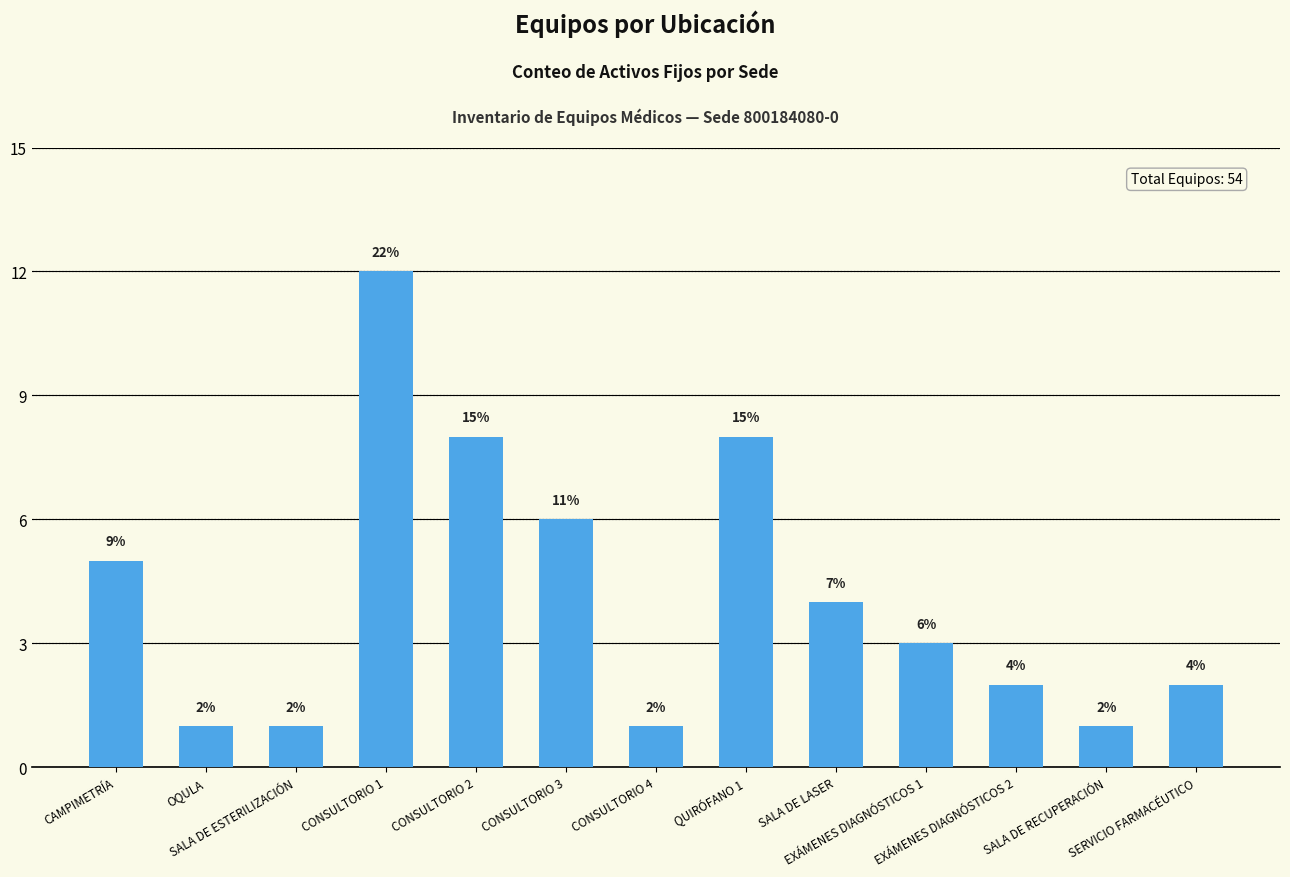

What is the value of the 10th bar from the left?

3